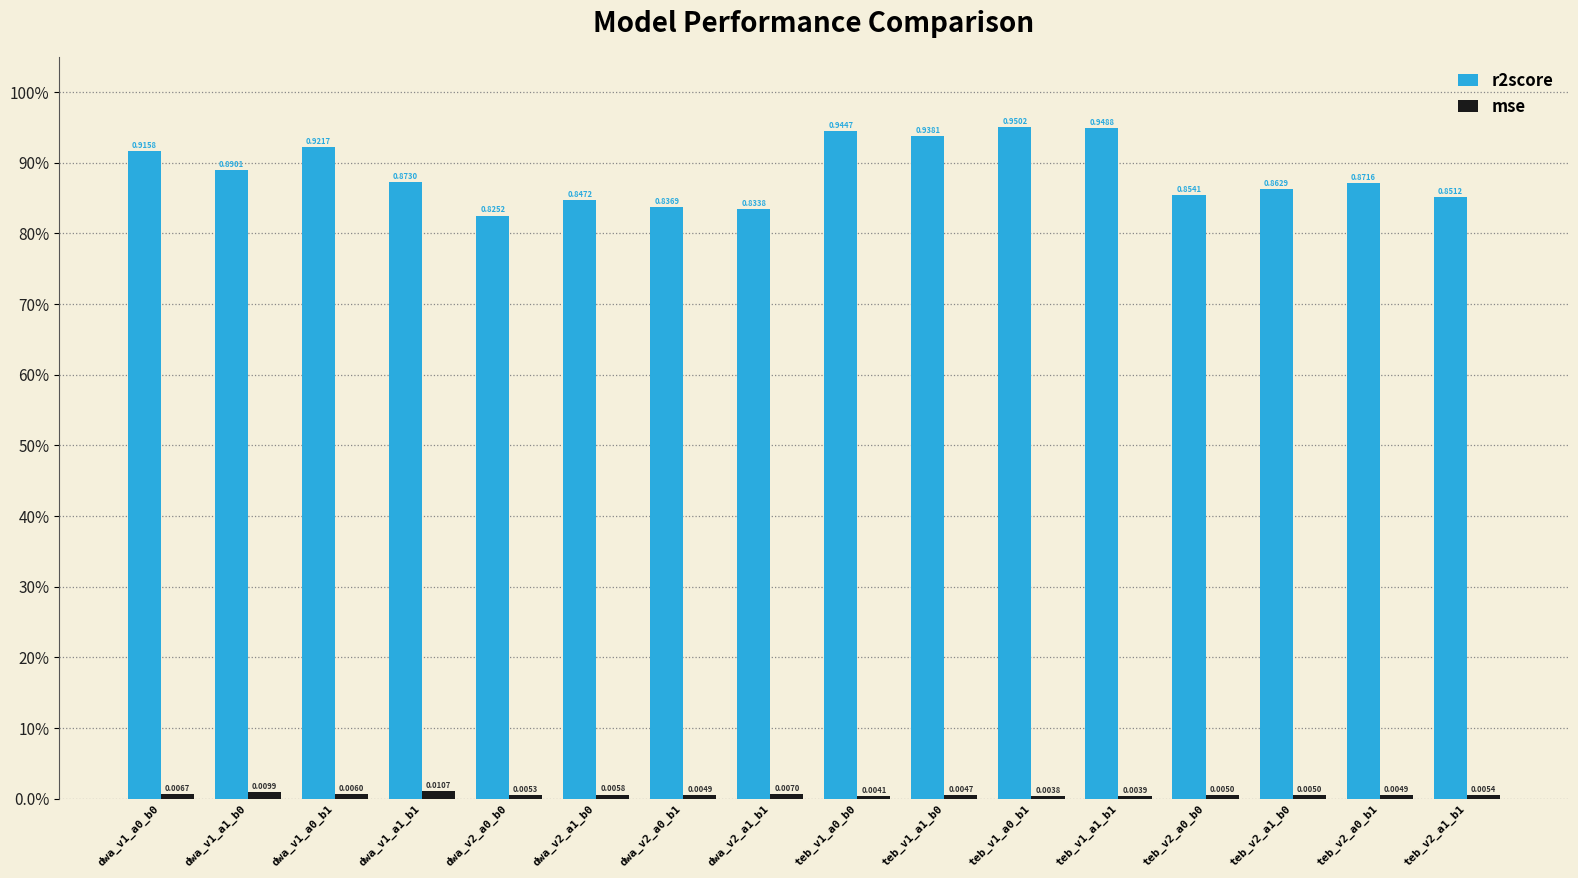

True or false: mse has a value of 0.0 at teb_v1_a1_b0.

True